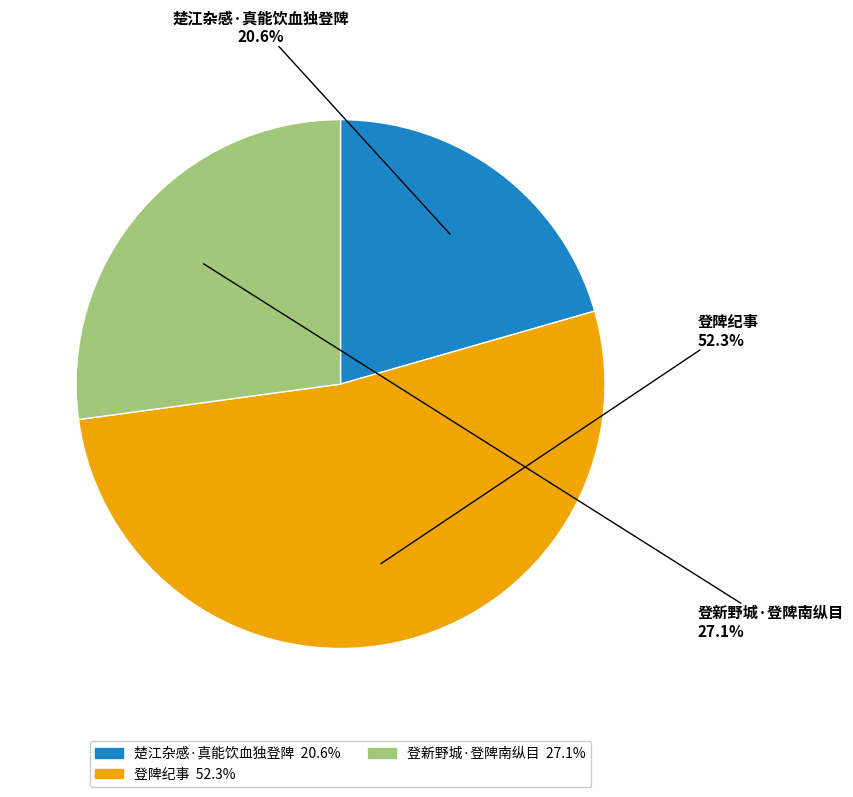

The 登新野城·登陴南纵目 slice represents 27% of the pie. True or false?

True